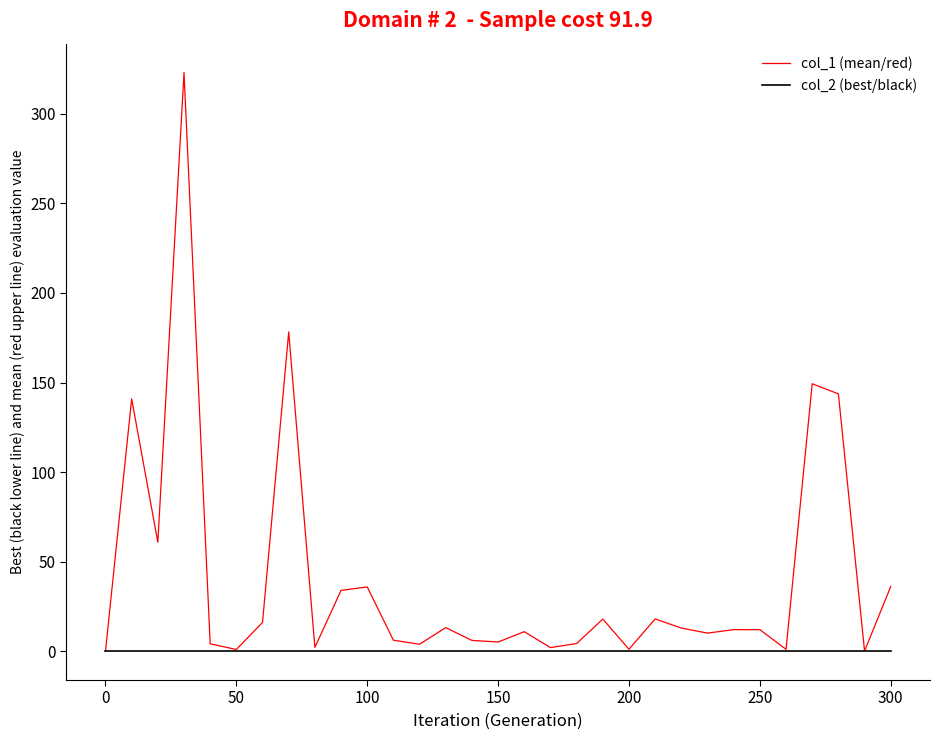

What is the difference between the second highest and minimum values in the col_1 (mean/red) series?

178.2